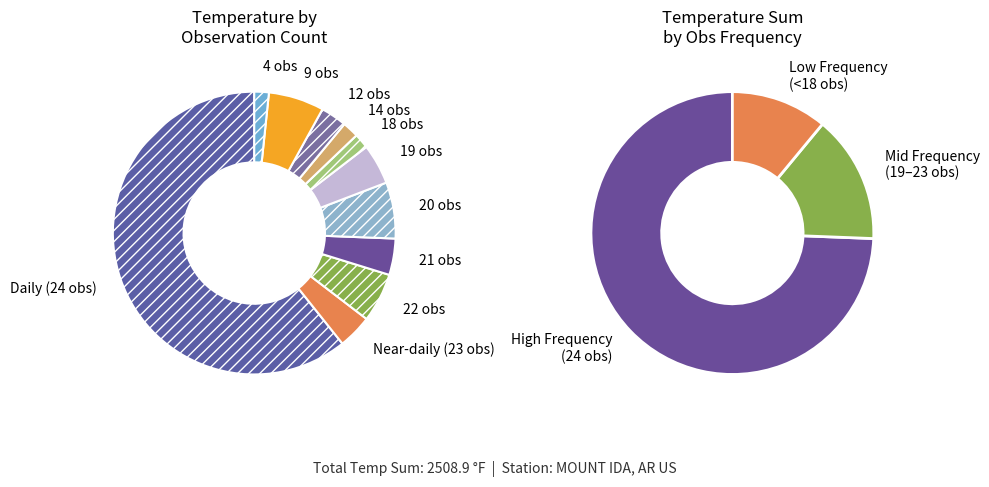

Which slice is the largest?

24